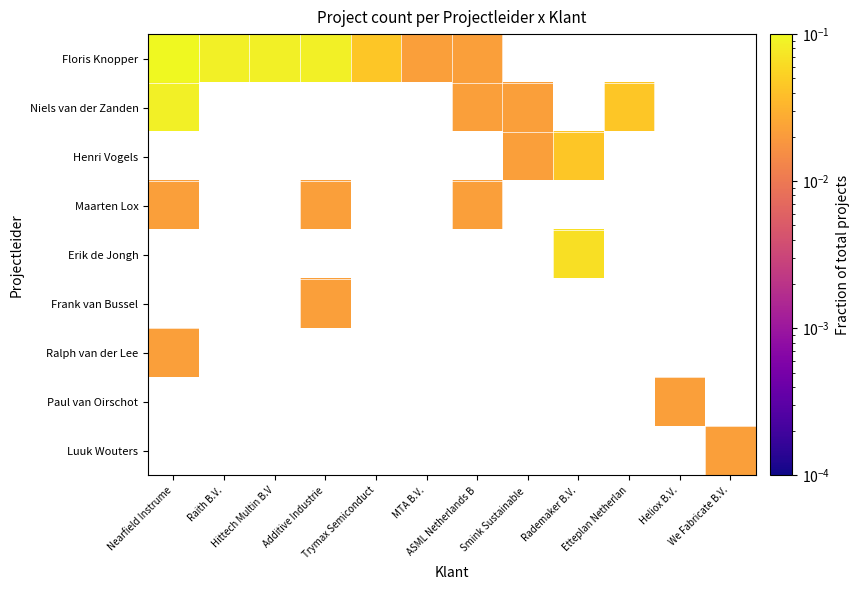

Which has a higher value, Trymax Semiconduct or Rademaker B.V.?

Rademaker B.V.